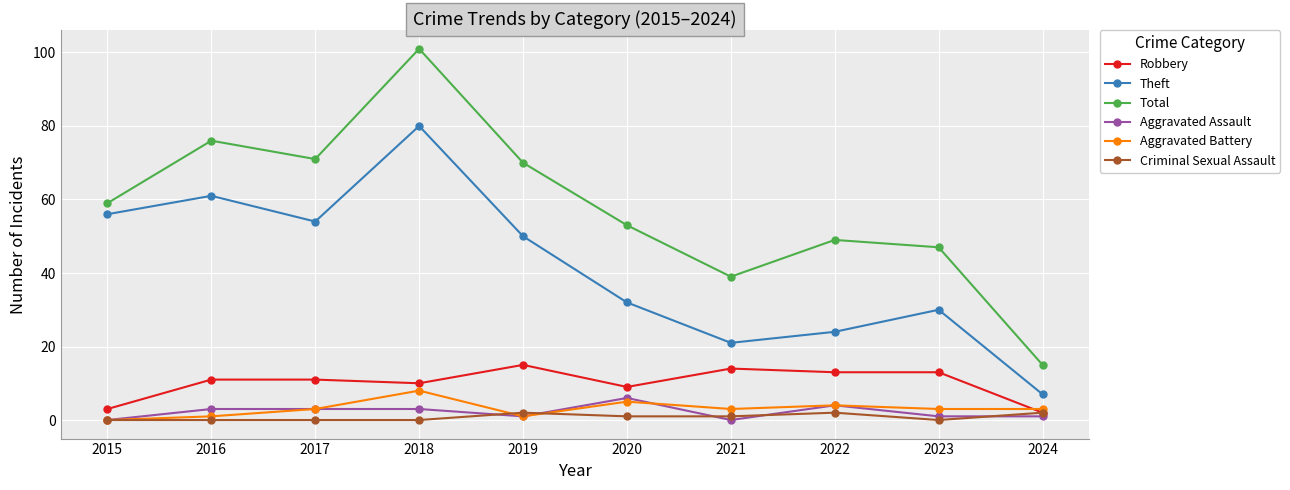

The Total series shows 9 at 2021. True or false?

False